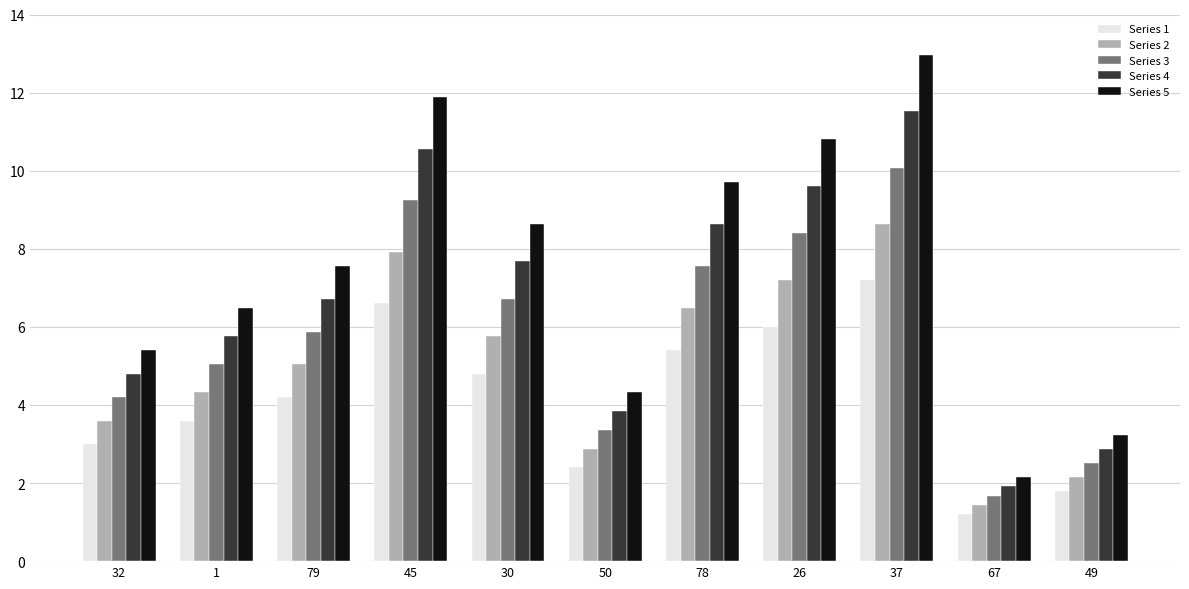

What is the difference between the highest and lowest values at 67?

1.0